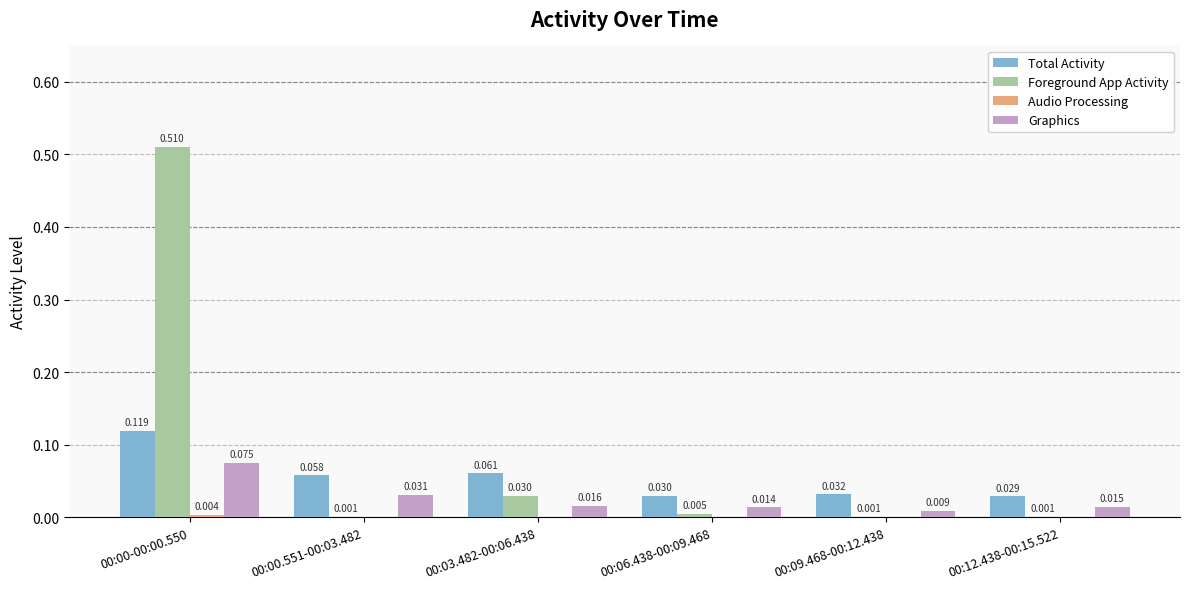

Which series changed the most between 00:00-00:00.550 and 00:00.551-00:03.482?

Foreground App Activity